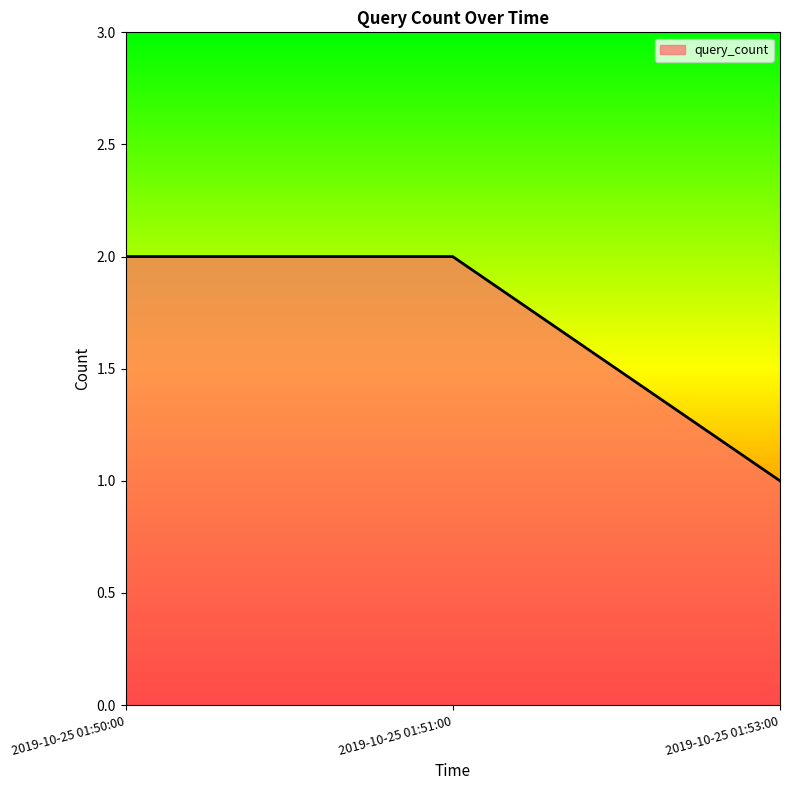

Read the value at 2019-10-25 01:53:00.

1